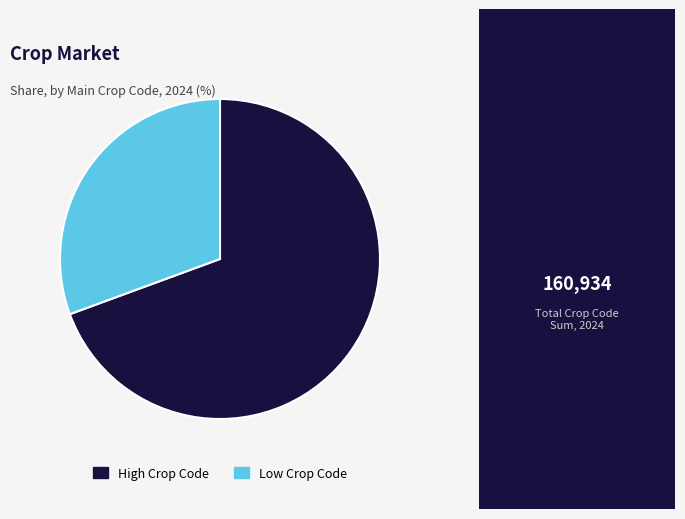

How many slices are in this pie chart?

2